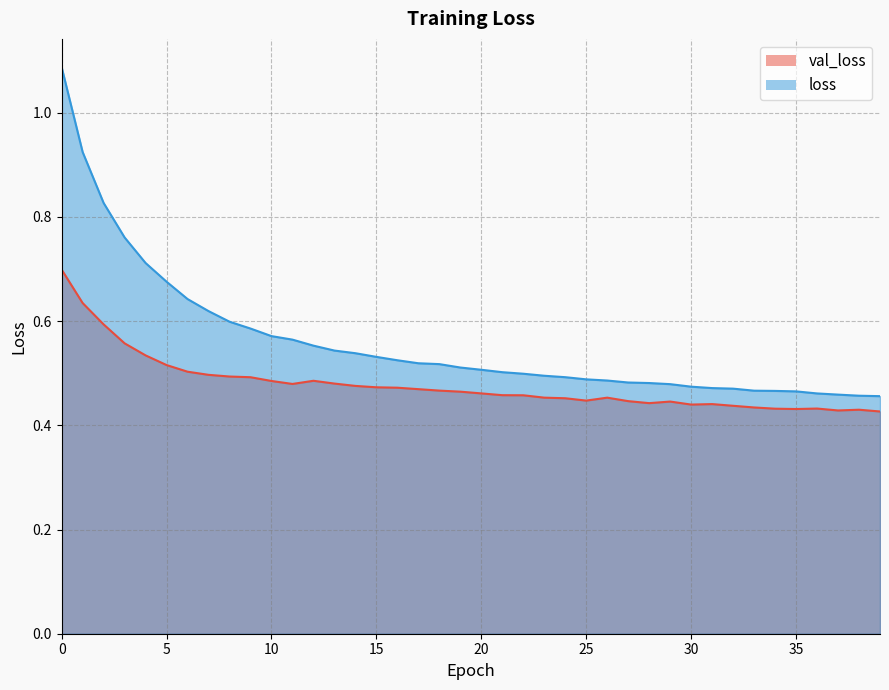

Reading right to left, transcribe all the data shown in this chart.

val_loss: 39=0.4	38=0.4	37=0.4	36=0.4	35=0.4	34=0.4	33=0.4	32=0.4	31=0.4	30=0.4	29=0.4	28=0.4	27=0.4	26=0.5	25=0.4	24=0.5	23=0.5	22=0.5	21=0.5	20=0.5	19=0.5	18=0.5	17=0.5	16=0.5	15=0.5	14=0.5	13=0.5	12=0.5	11=0.5	10=0.5	9=0.5	8=0.5	7=0.5	6=0.5	5=0.5	4=0.5	3=0.6	2=0.6	1=0.6	0=0.7
loss: 39=0.5	38=0.5	37=0.5	36=0.5	35=0.5	34=0.5	33=0.5	32=0.5	31=0.5	30=0.5	29=0.5	28=0.5	27=0.5	26=0.5	25=0.5	24=0.5	23=0.5	22=0.5	21=0.5	20=0.5	19=0.5	18=0.5	17=0.5	16=0.5	15=0.5	14=0.5	13=0.5	12=0.6	11=0.6	10=0.6	9=0.6	8=0.6	7=0.6	6=0.6	5=0.7	4=0.7	3=0.8	2=0.8	1=0.9	0=1.1